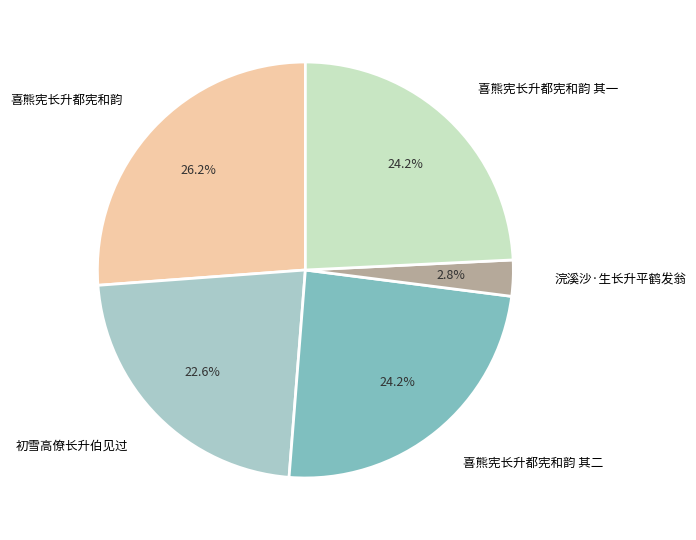

Which category has the smallest portion of the pie?

浣溪沙·生长升平鹤发翁